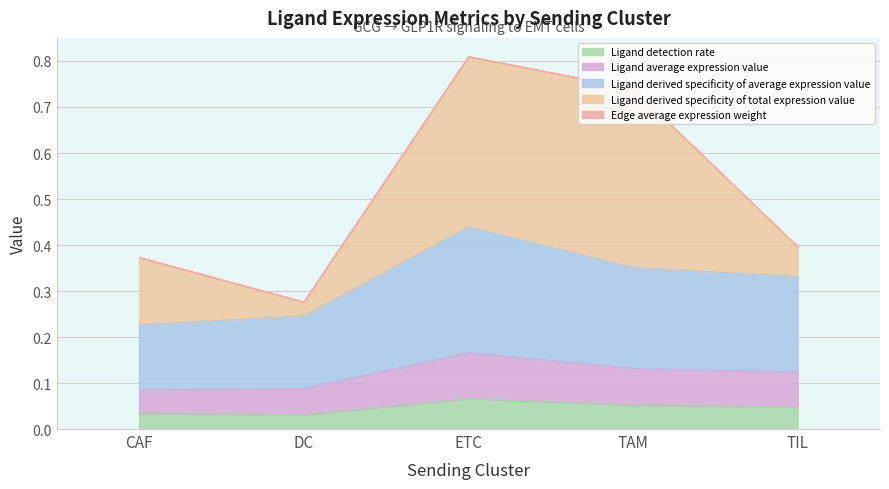

True or false: Ligand average expression value has a value of 0.0 at CAF.

False